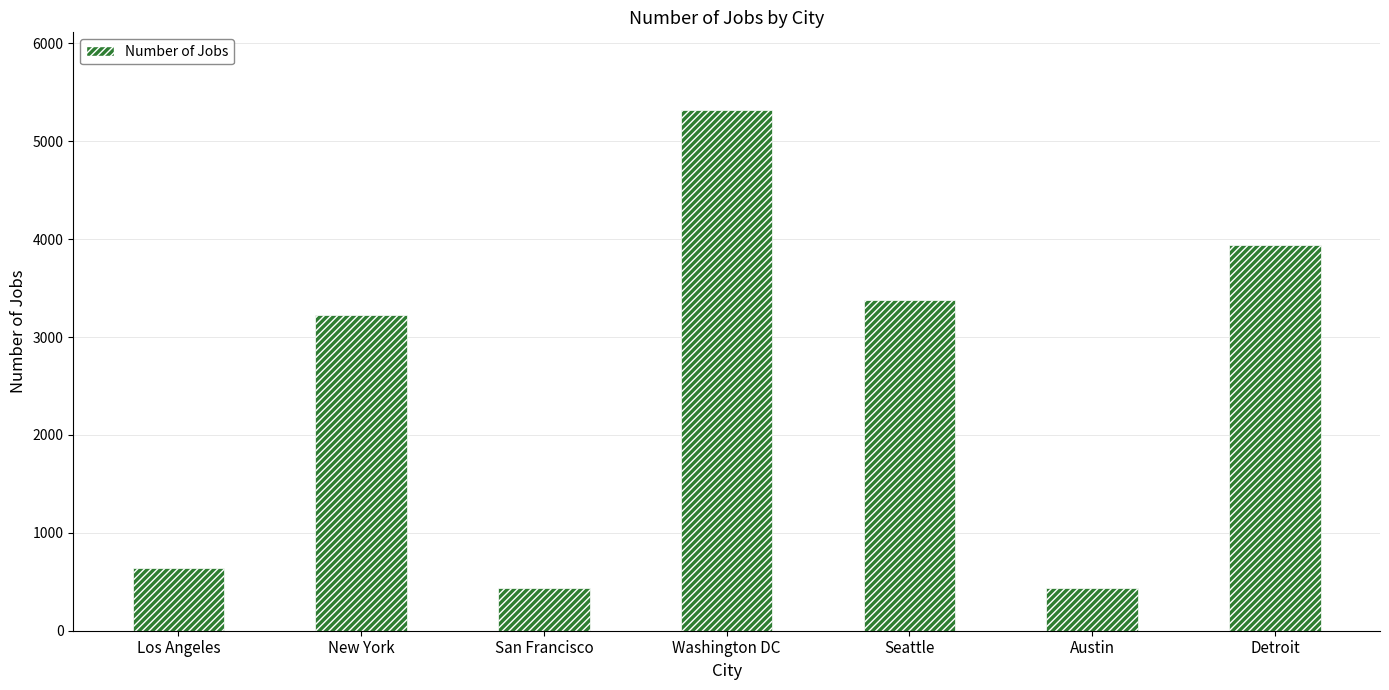

Does the chart contain any negative values?

No